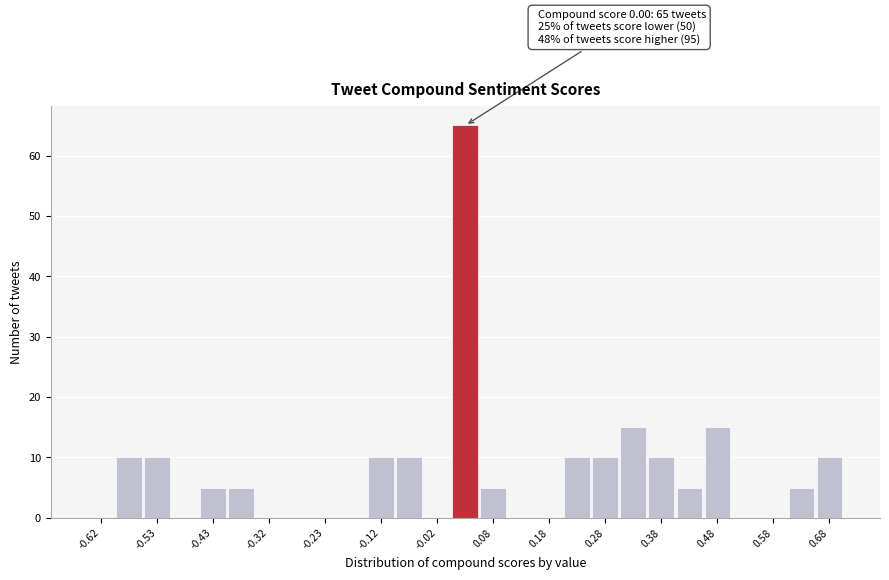

Over which range of the x-axis is the bar tallest?

0.00 to 0.05